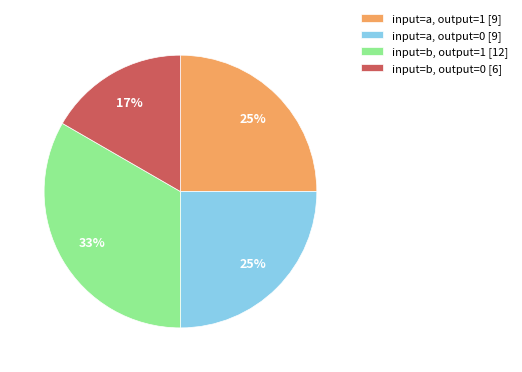

Is the sum of input=b, output=0 [6] and input=a, output=0 [9] greater than half?

No